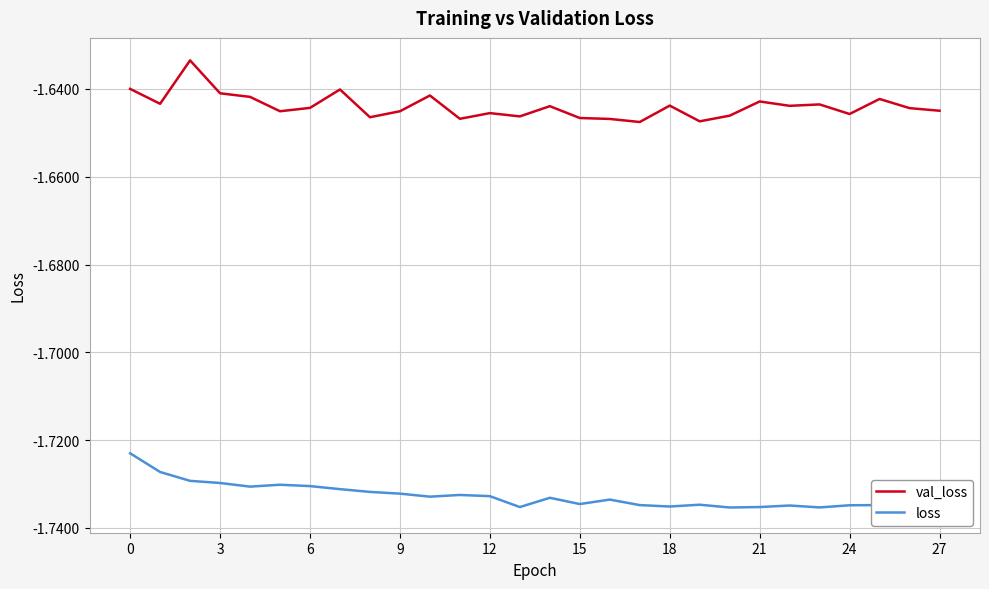

The value of loss at 17 is -2.7. True or false?

False